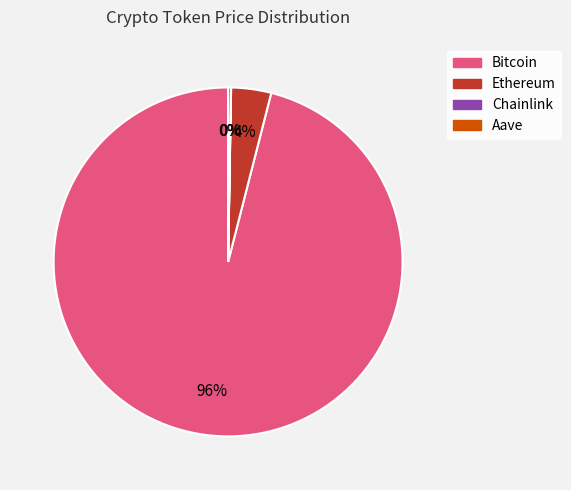

The Bitcoin slice represents 96% of the pie. True or false?

True